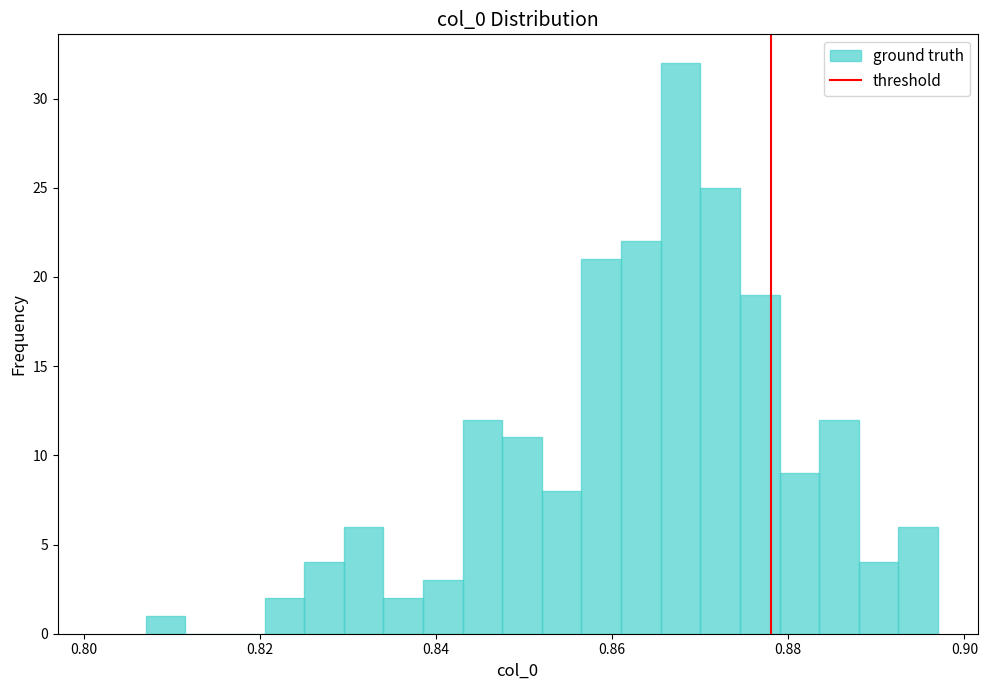

Around what value on the x-axis is the tallest bar? Give the approximate position of its centre, as read against the axis.

0.868